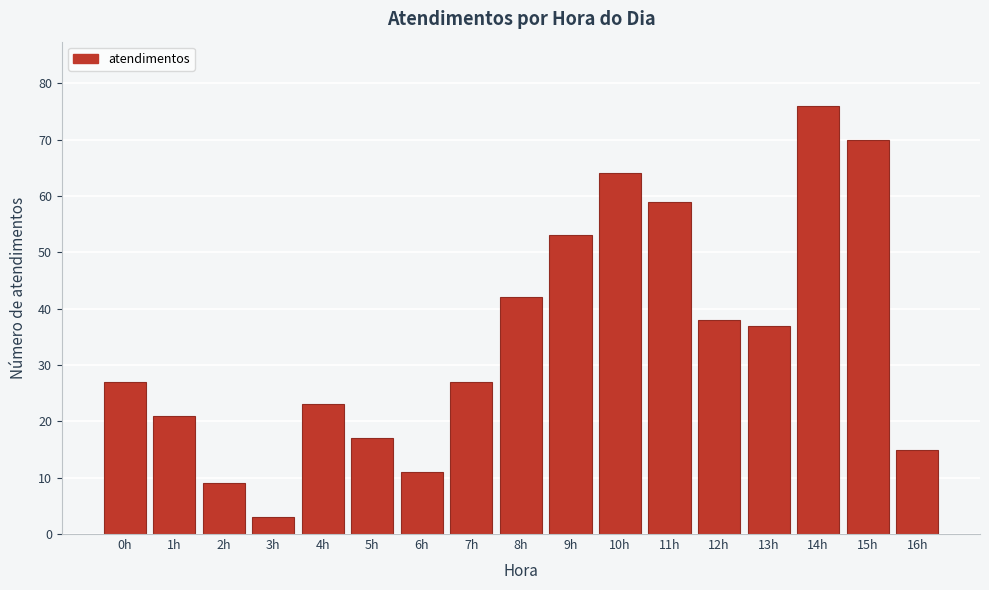

Reading left to right, extract all data points from this chart.

27	21	9	3	23	17	11	27	42	53	64	59	38	37	76	70	15